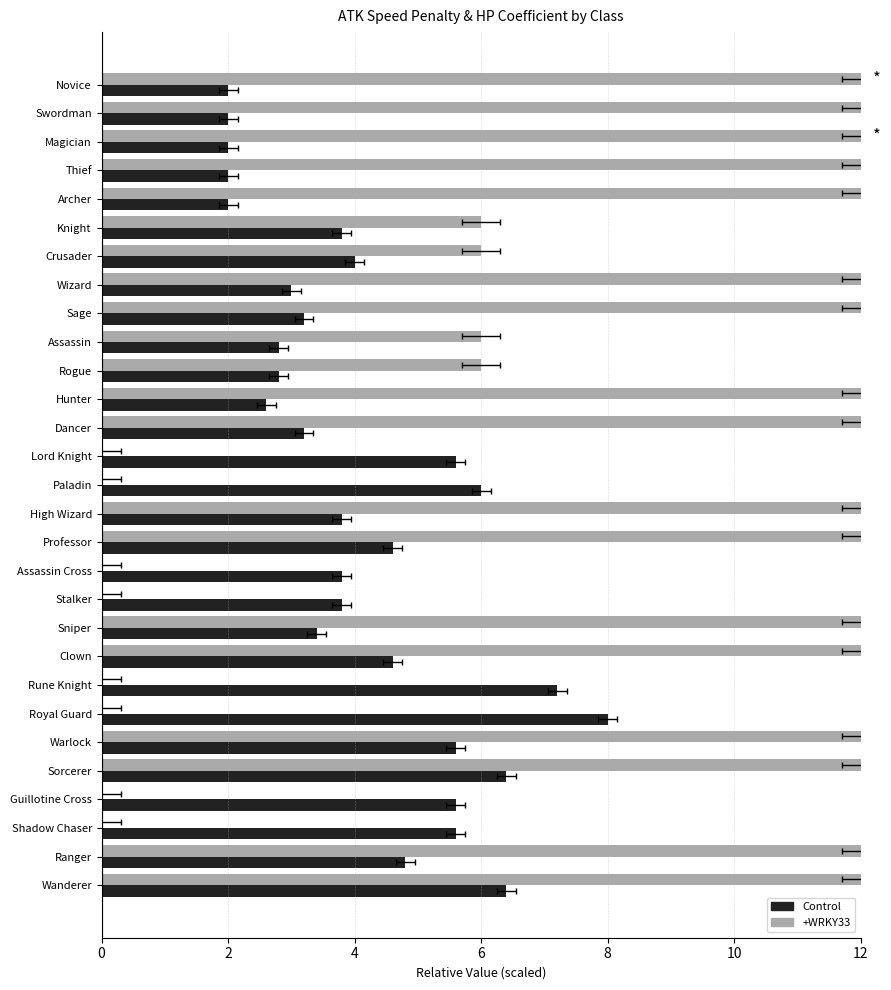

At how many categories does at least one series exceed 8?

17